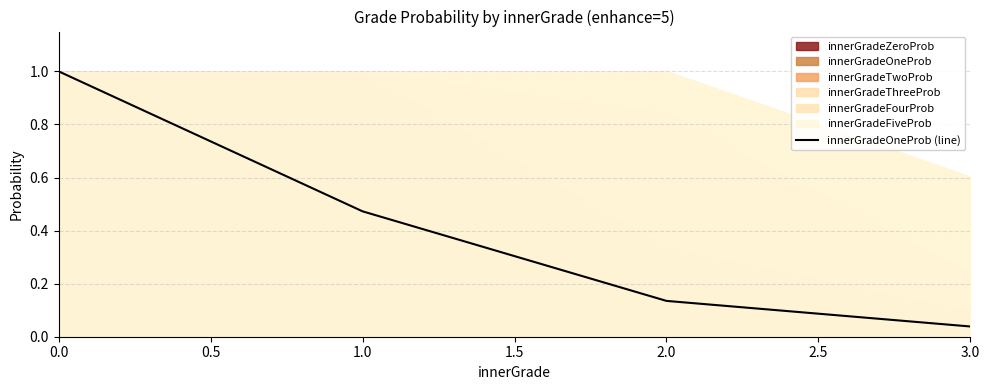

Reading right to left, transcribe all the data shown in this chart.

0.0	0.1	0.5	1.0